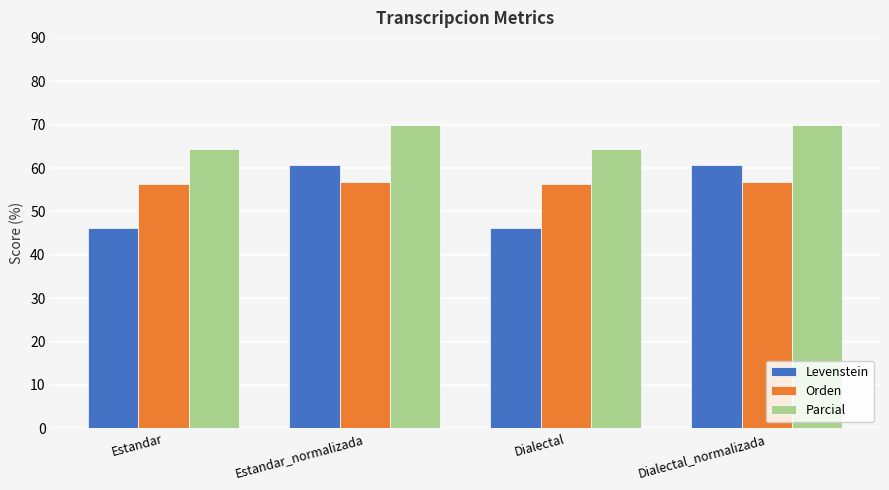

How many categories are shown in the chart?

4